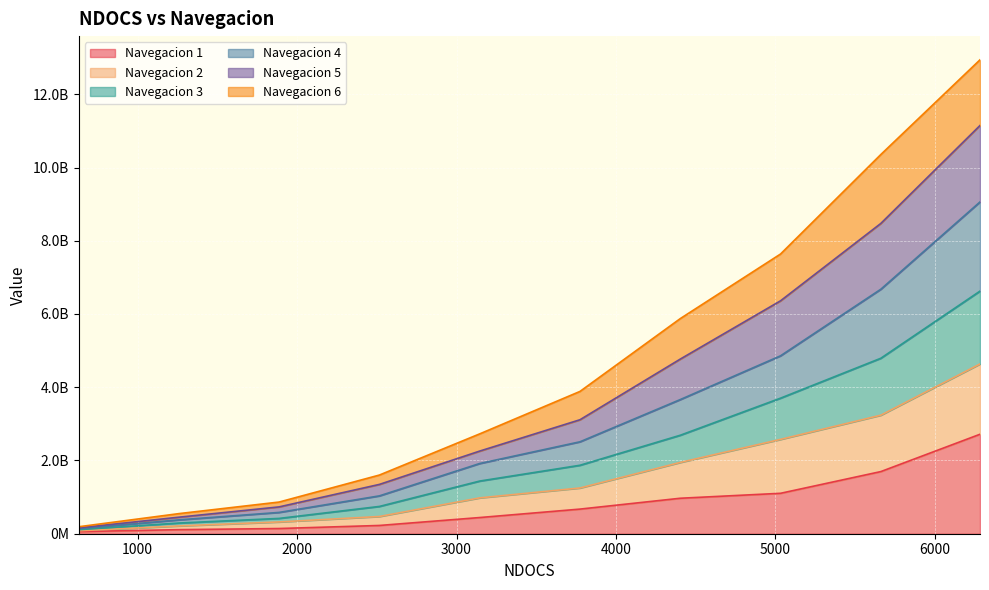

How many values in the 3 series are below 2510184738?

5